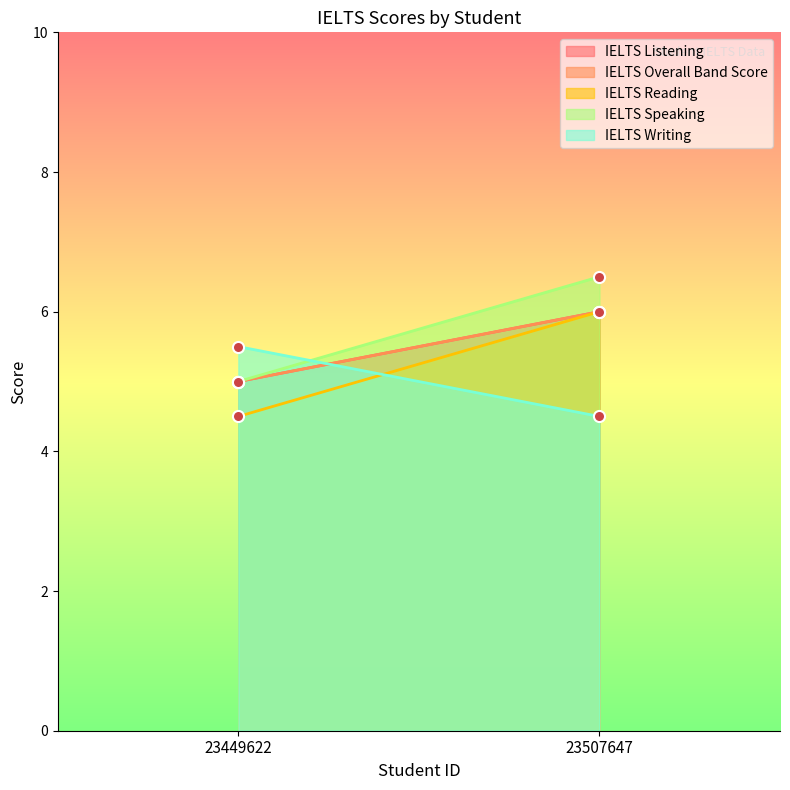

The value of IELTS Listening at 23507647 is 6.0. True or false?

True